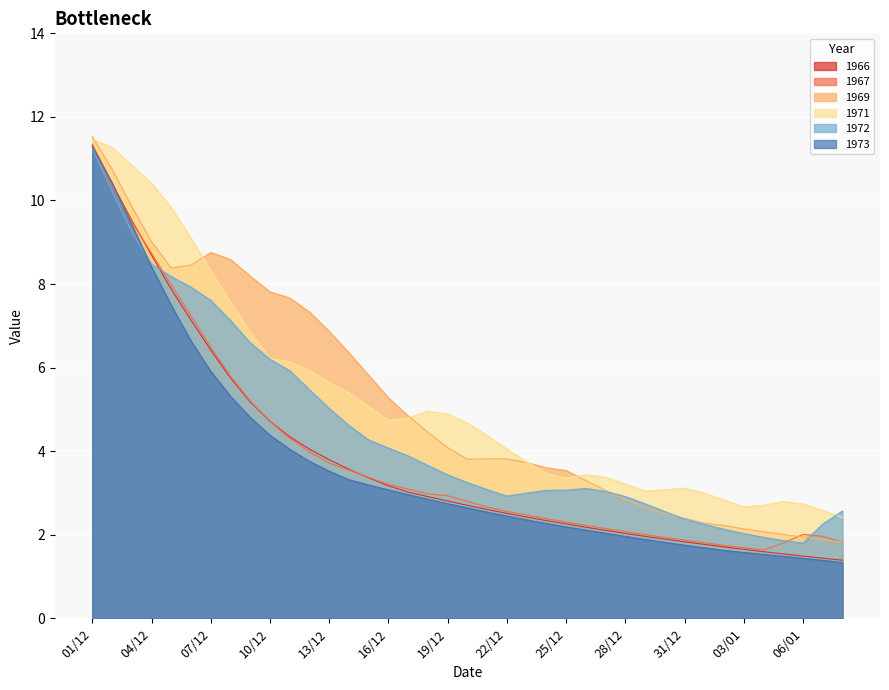

Reading left to right, transcribe all the data shown in this chart.

1966: 11.3	10.4	9.5	8.7	7.9	7.1	6.4	5.8	5.2	4.7	4.3	4.0	3.8	3.6	3.4	3.2	3.0	2.9	2.8	2.7	2.6	2.5	2.4	2.3	2.3	2.2	2.1	2.0	2.0	1.9	1.8	1.8	1.7	1.7	1.6	1.5	1.5	1.4	1.4
1967: 11.3	10.4	9.5	8.7	8.0	7.2	6.5	5.8	5.2	4.7	4.3	4.0	3.7	3.5	3.4	3.2	3.1	3.0	2.9	2.8	2.7	2.6	2.5	2.4	2.3	2.2	2.1	2.1	2.0	1.9	1.9	1.8	1.7	1.7	1.6	1.8	2.0	2.0	1.8
1969: 11.5	10.7	9.9	9.0	8.4	8.5	8.8	8.6	8.2	7.8	7.7	7.3	6.9	6.4	5.8	5.3	4.8	4.5	4.1	3.8	3.8	3.8	3.7	3.6	3.5	3.3	3.1	2.8	2.6	2.5	2.4	2.3	2.2	2.1	2.1	2.0	1.9	1.9	1.8
1971: 11.5	11.3	10.8	10.4	9.8	9.1	8.3	7.6	6.8	6.2	6.1	5.9	5.6	5.4	5.1	4.7	4.8	5.0	4.9	4.7	4.4	4.0	3.7	3.5	3.4	3.4	3.4	3.2	3.0	3.1	3.1	3.0	2.8	2.7	2.7	2.8	2.7	2.6	2.4
1972: 11.3	10.2	9.2	8.5	8.2	7.9	7.6	7.1	6.6	6.2	5.9	5.5	5.0	4.6	4.3	4.1	3.9	3.7	3.4	3.2	3.1	2.9	3.0	3.1	3.1	3.1	3.0	2.9	2.7	2.6	2.4	2.2	2.1	2.0	1.9	1.9	1.8	2.3	2.6
1973: 11.3	10.4	9.4	8.4	7.5	6.6	5.9	5.3	4.8	4.4	4.0	3.8	3.5	3.3	3.2	3.1	3.0	2.9	2.7	2.6	2.5	2.4	2.4	2.3	2.2	2.1	2.0	2.0	1.9	1.8	1.8	1.7	1.6	1.6	1.5	1.5	1.4	1.4	1.3